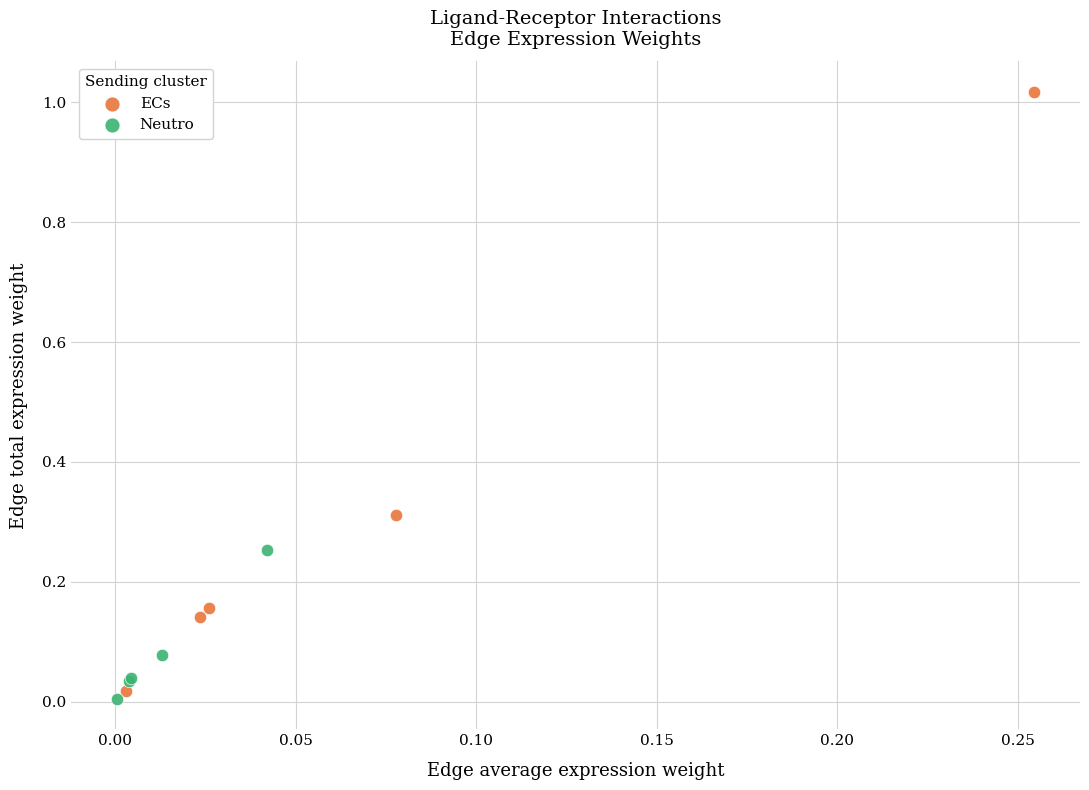

Which series has the widest spread of Y values?

ECs